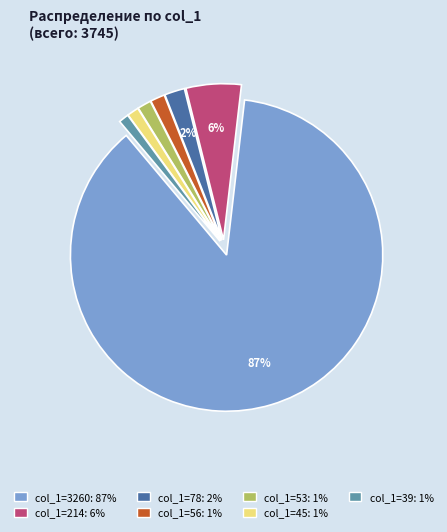

Is there a majority slice in this chart?

Yes